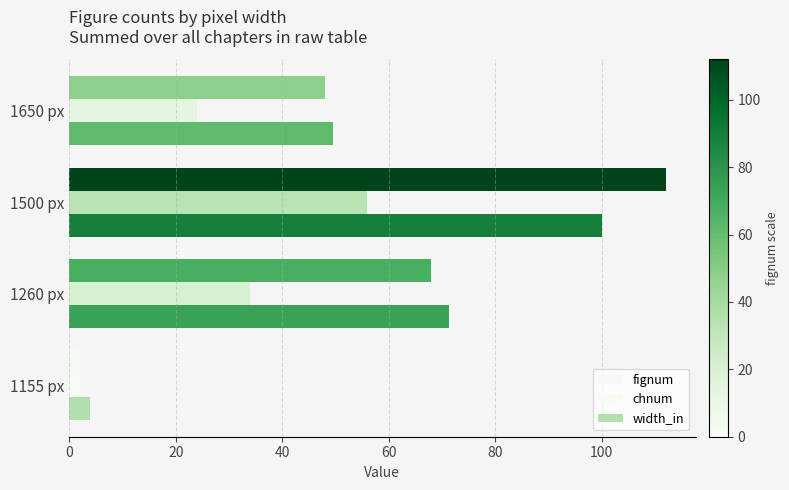

What is the value of the fignum bar at the 4th from the left?

48.0